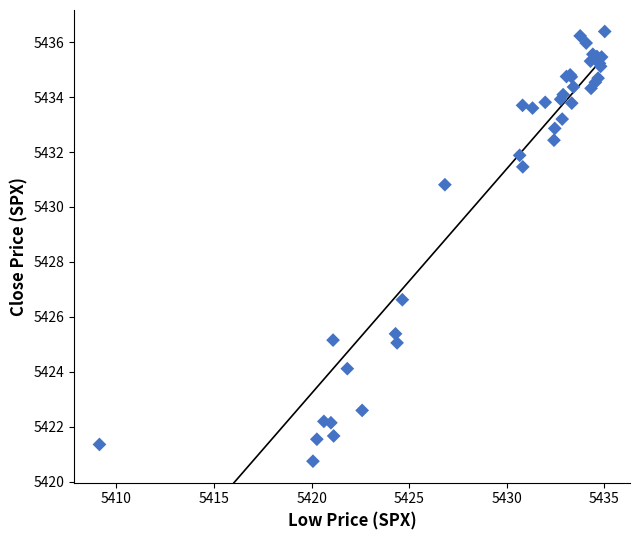

What Y value in the scatter plot is closest to 5428?

5426.6